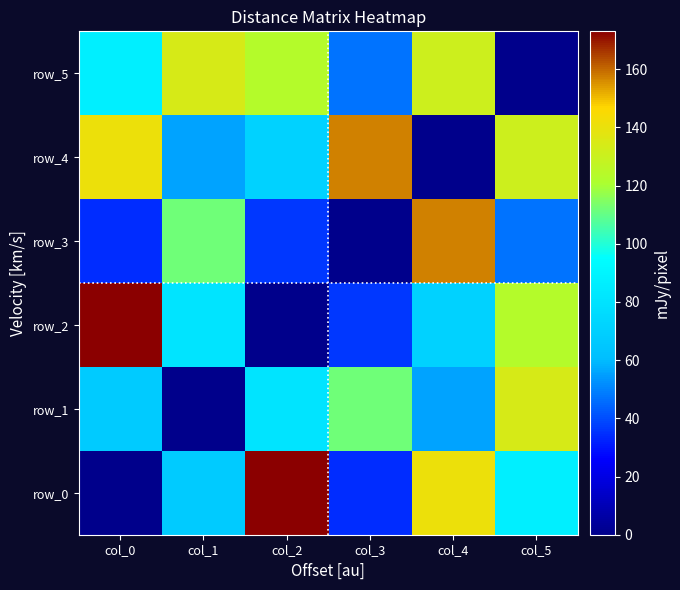

Rank the series at col_2 from lowest to highest value.

row_2, row_3, row_4, row_1, row_5, row_0